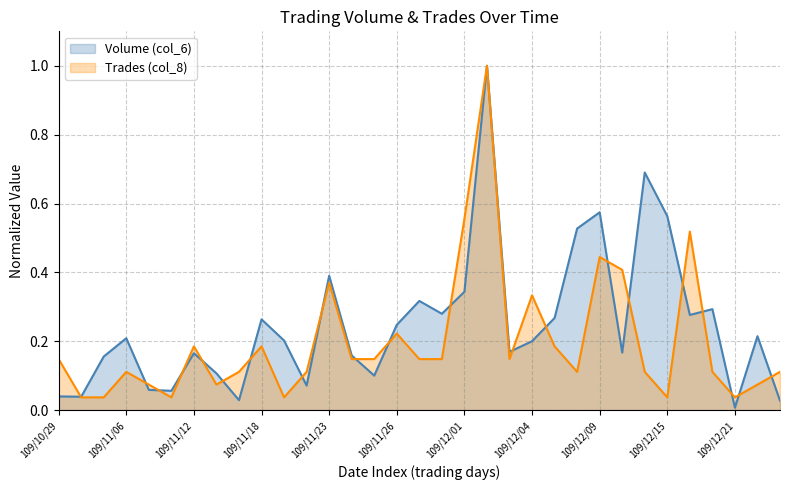

What are all the series names shown in the legend?

Volume (col_6), Trades (col_8)